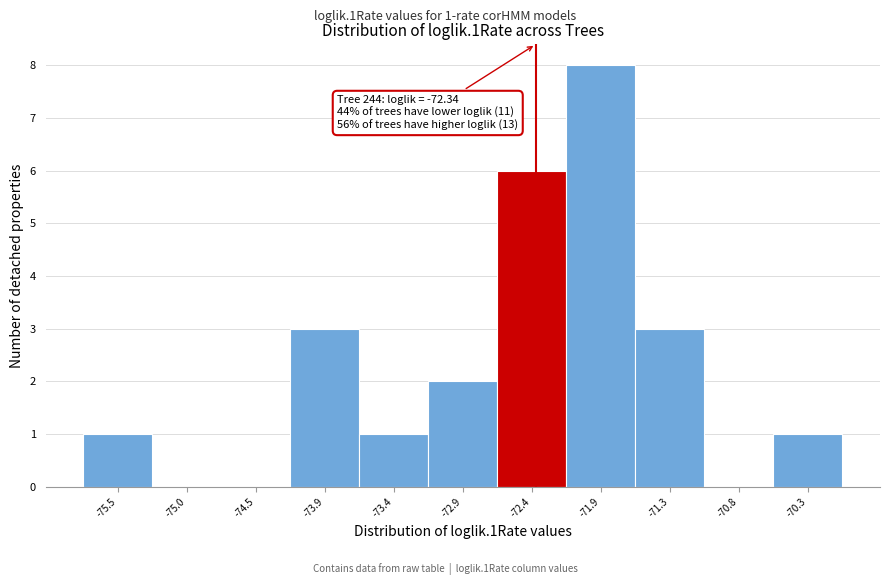

Over which range of the x-axis is the bar tallest?

-72.1 to -71.6